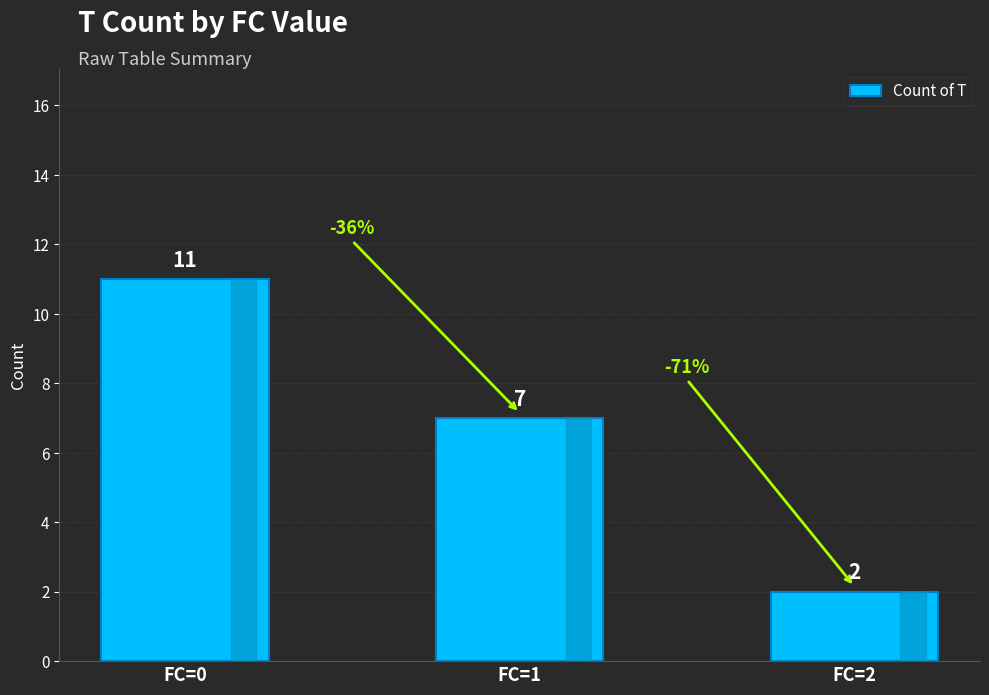

Are the bars grouped side by side (vs. stacked)?

No